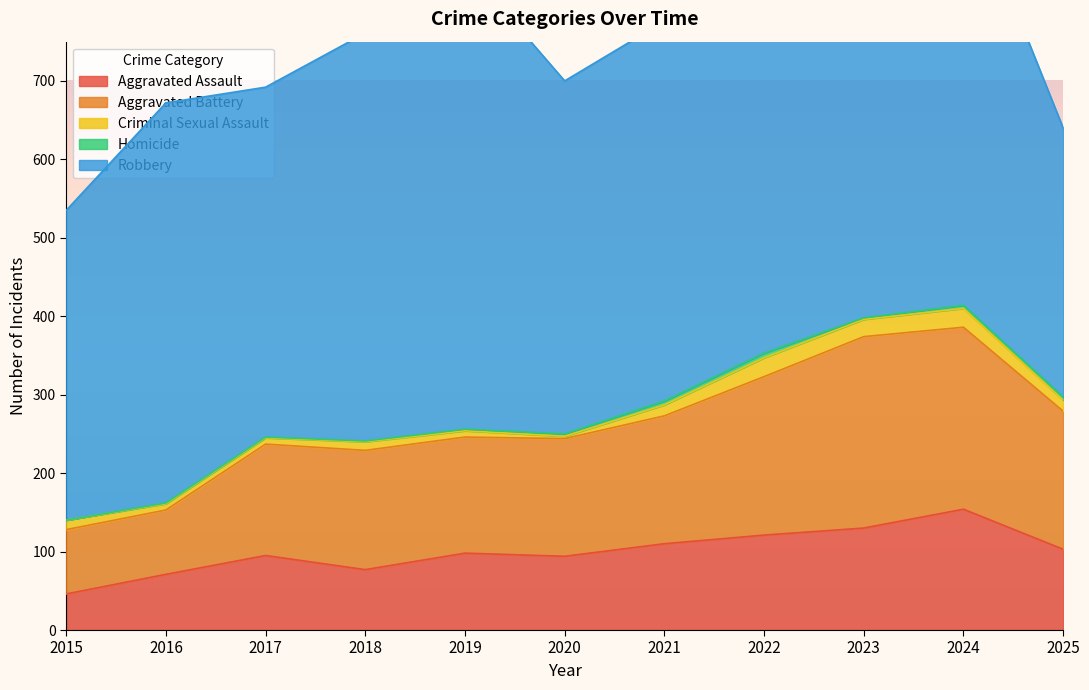

Between 2021 and 2024, which is larger?

2024